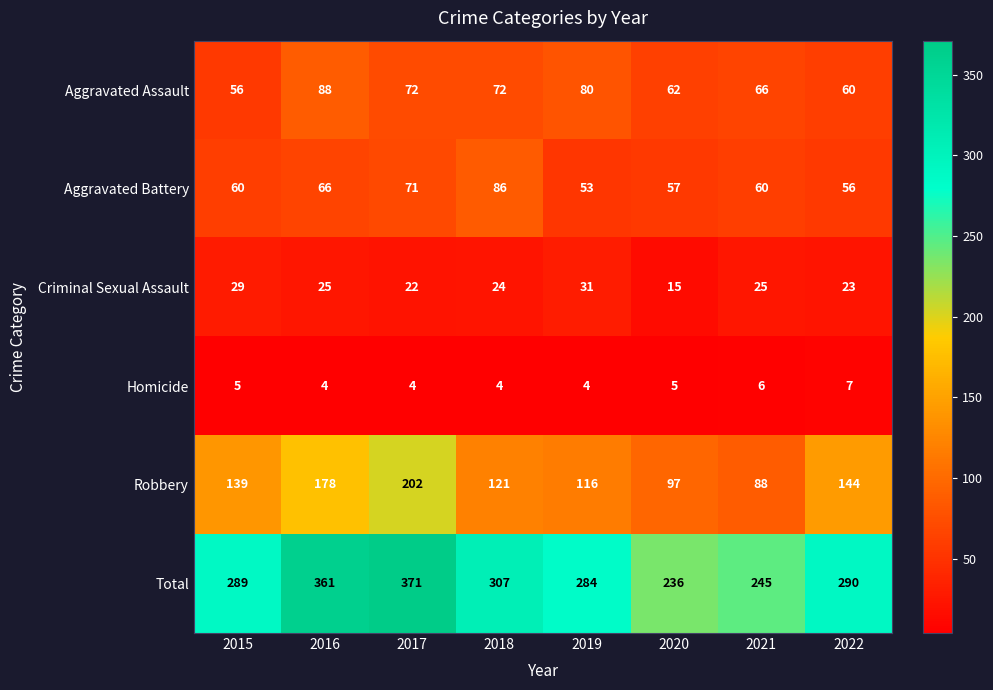

Read the Criminal Sexual Assault value at 2019, to the nearest 5.

30